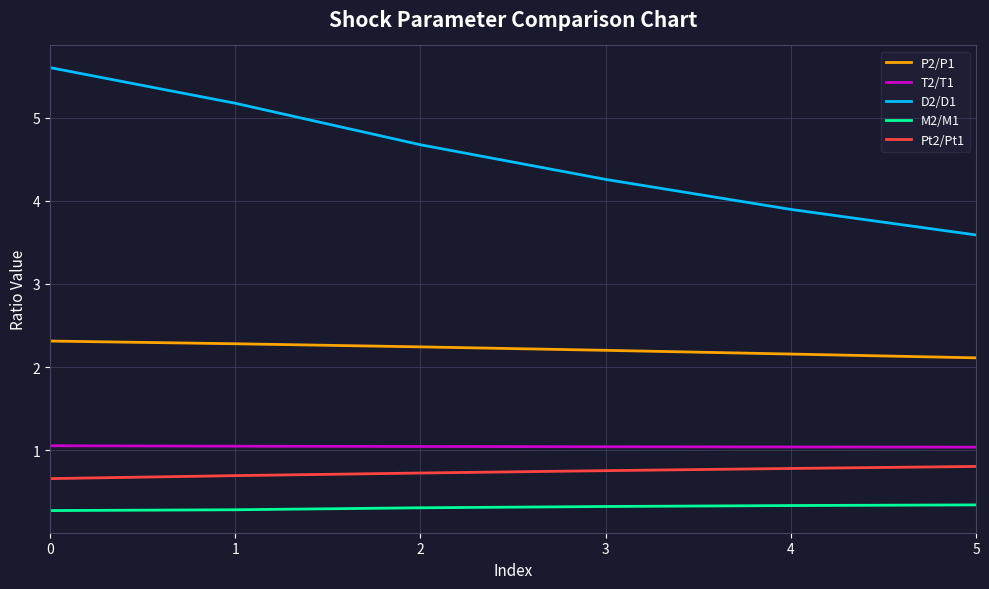

True or false: T2/T1 has more than 2 interior local peaks.

False